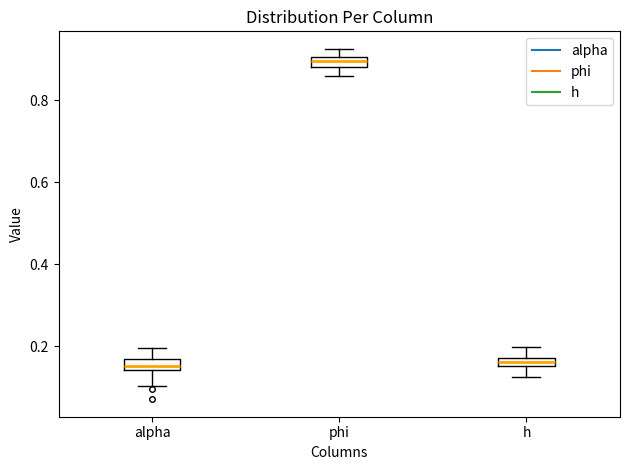

Where is the lower edge of the box for phi on the y-axis? The values are not printed on the chart, so give them approximately, as read against the axis.

0.88